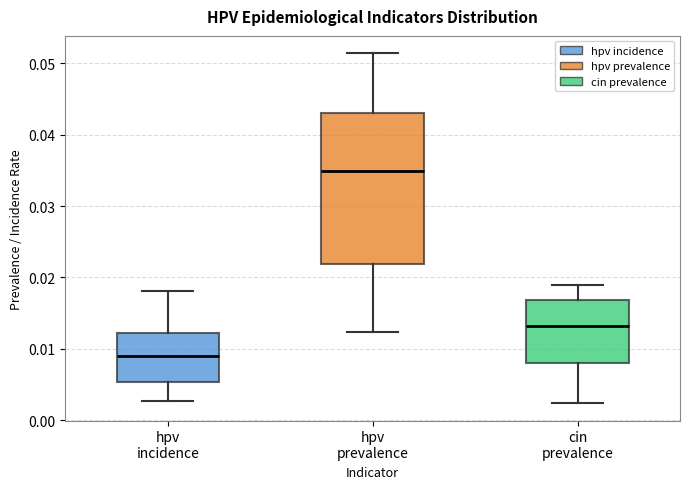

Which box has the highest median line?

hpv prevalence